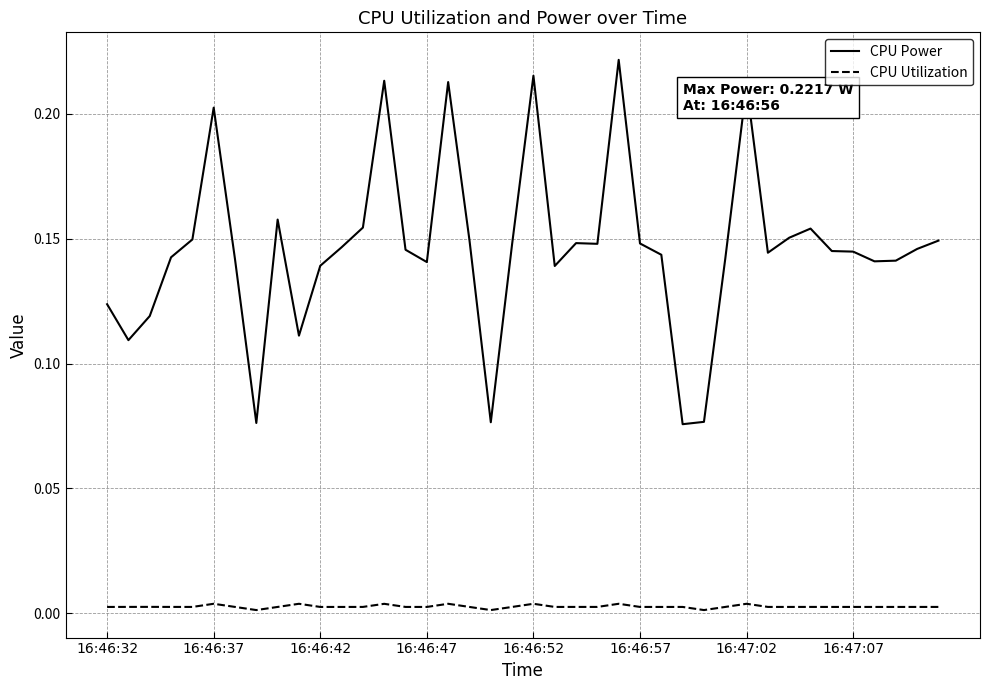

Which series has the widest spread of values?

CPU Power